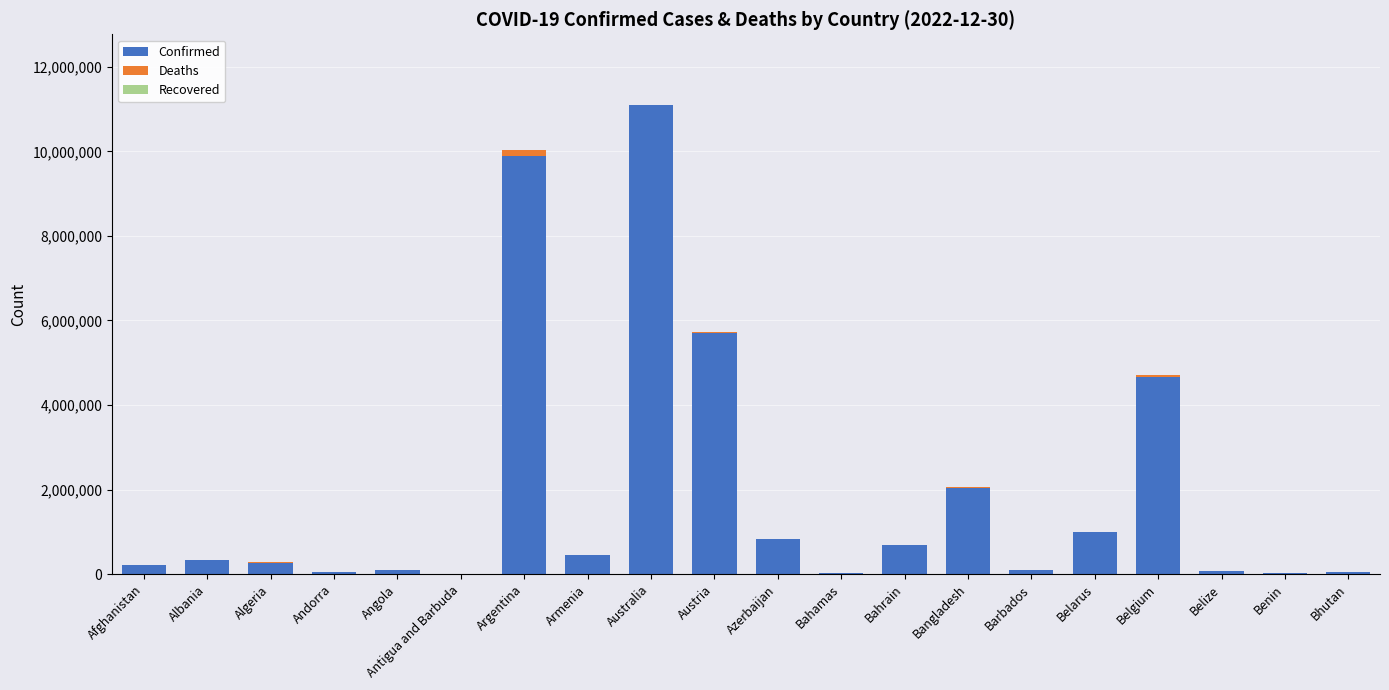

What value does the Confirmed series have at Belgium, to the nearest 50?

4668250